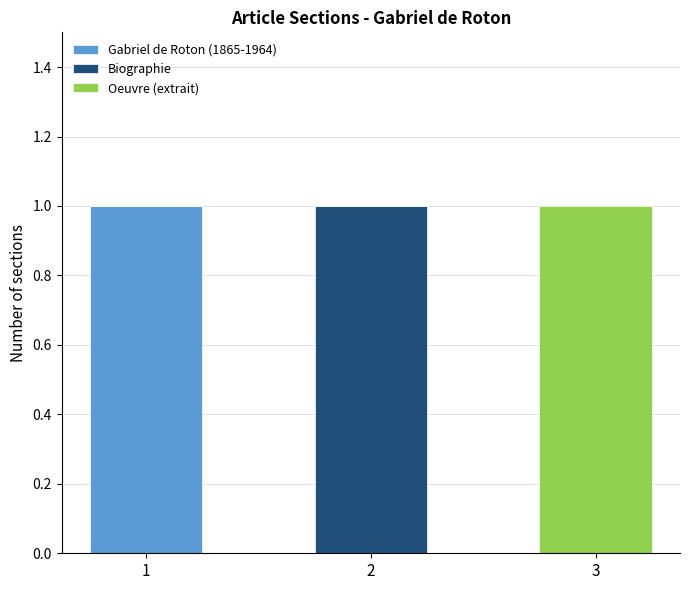

Is it true that Gabriel de Roton (1865-1964) equals 0 at 2?

True